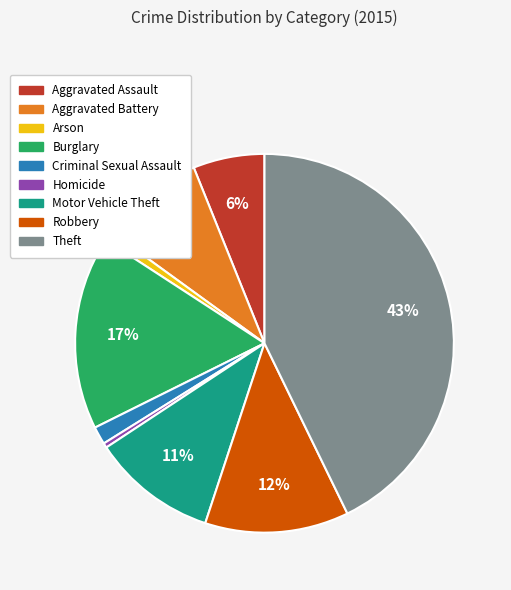

To the nearest percent, what percentage of the pie is Motor Vehicle Theft?

11%